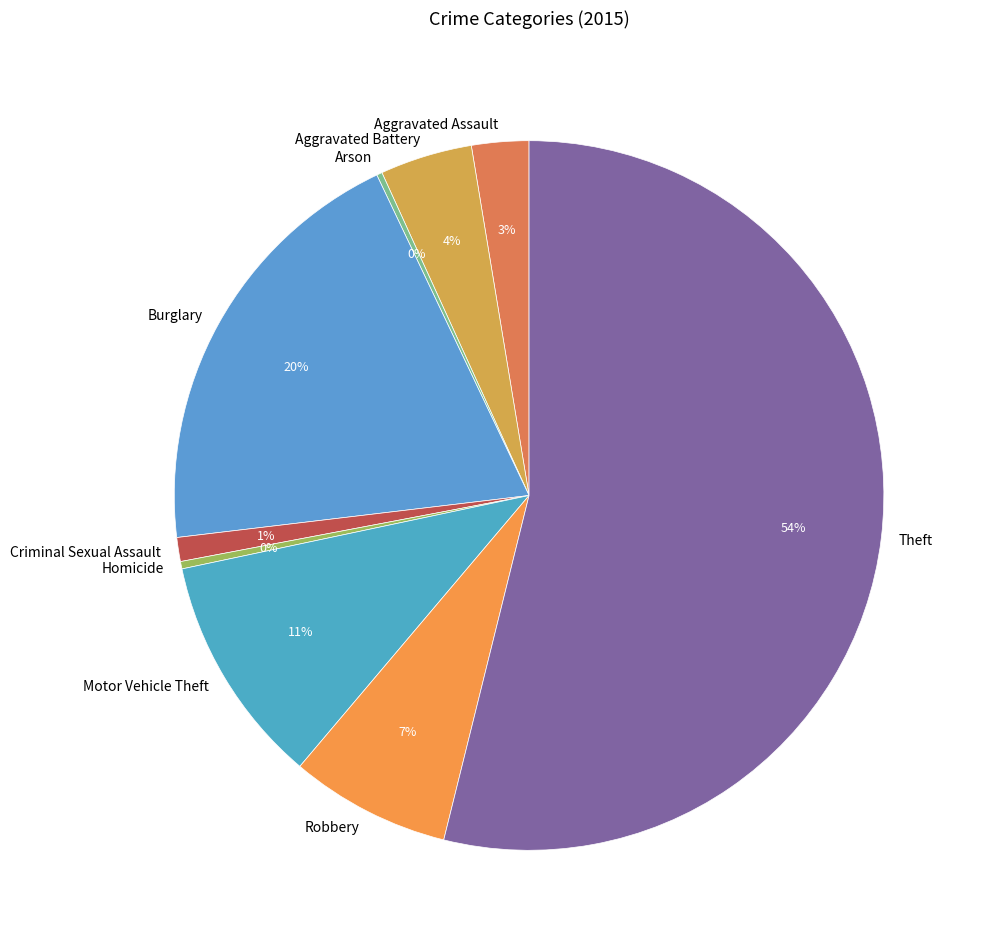

Which has a higher value, Aggravated Assault or Burglary?

Burglary